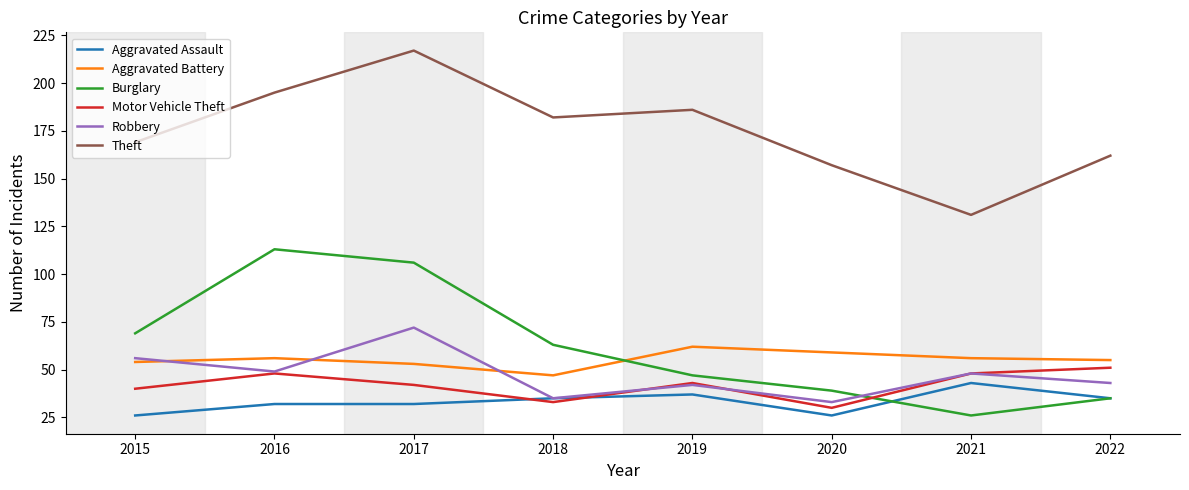

Read the Aggravated Battery value at 2016.

56